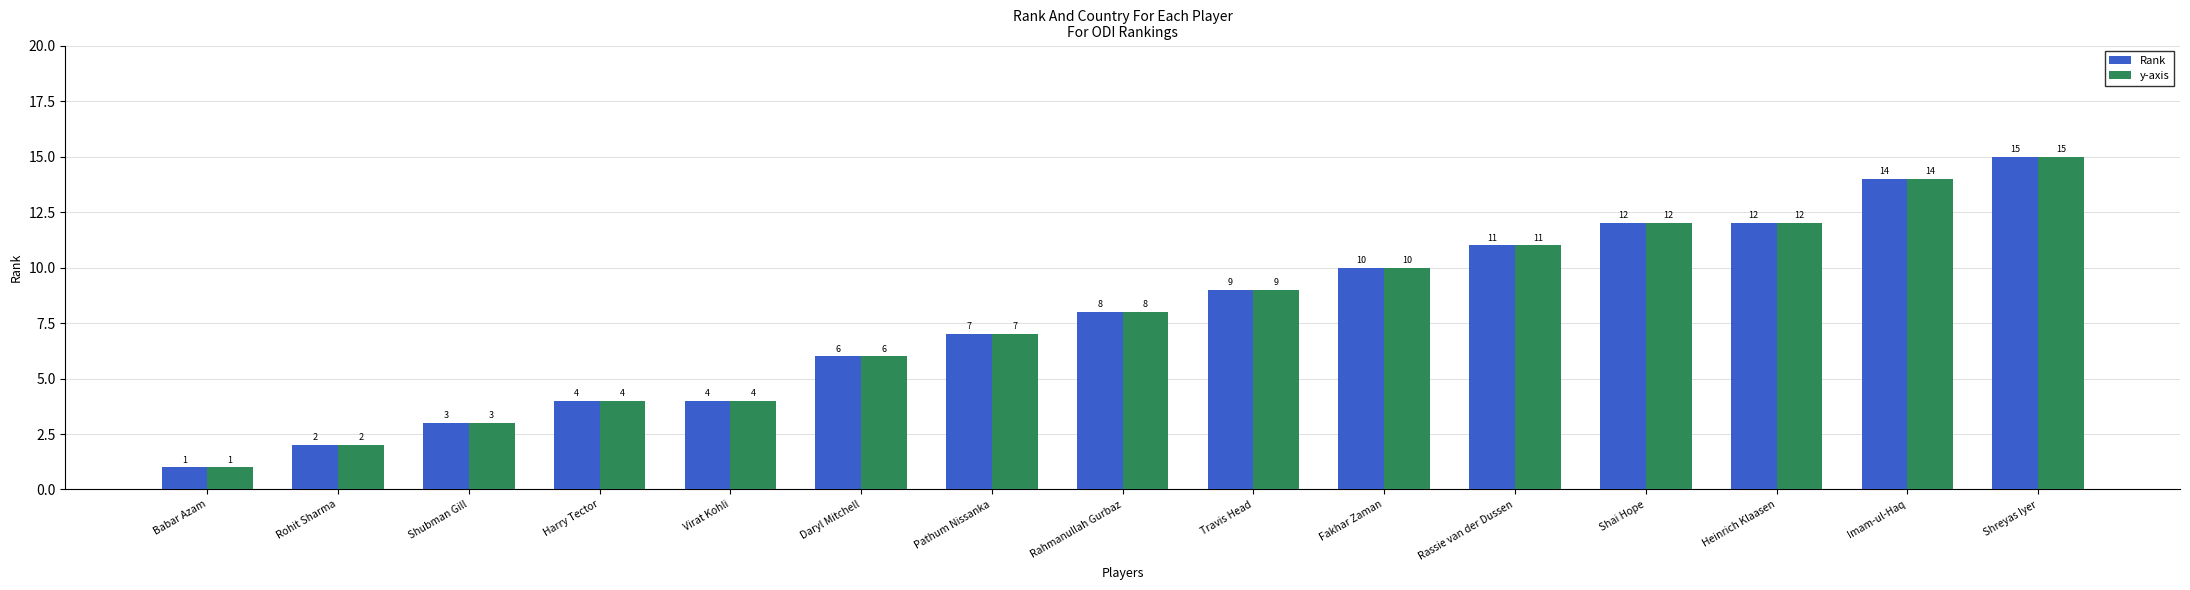

Reading left to right, extract all data points from this chart.

Rank: Babar Azam=1	Rohit Sharma=2	Shubman Gill=3	Harry Tector=4	Virat Kohli=4	Daryl Mitchell=6	Pathum Nissanka=7	Rahmanullah Gurbaz=8	Travis Head=9	Fakhar Zaman=10	Rassie van der Dussen=11	Shai Hope=12	Heinrich Klaasen=12	Imam-ul-Haq=14	Shreyas Iyer=15
y-axis: Babar Azam=1	Rohit Sharma=2	Shubman Gill=3	Harry Tector=4	Virat Kohli=4	Daryl Mitchell=6	Pathum Nissanka=7	Rahmanullah Gurbaz=8	Travis Head=9	Fakhar Zaman=10	Rassie van der Dussen=11	Shai Hope=12	Heinrich Klaasen=12	Imam-ul-Haq=14	Shreyas Iyer=15